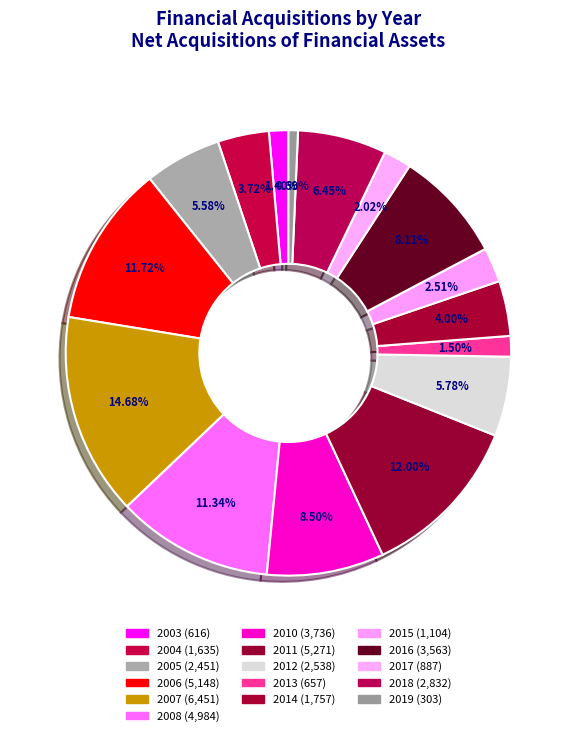

To the nearest percent, what percentage of the pie is 2012?

6%